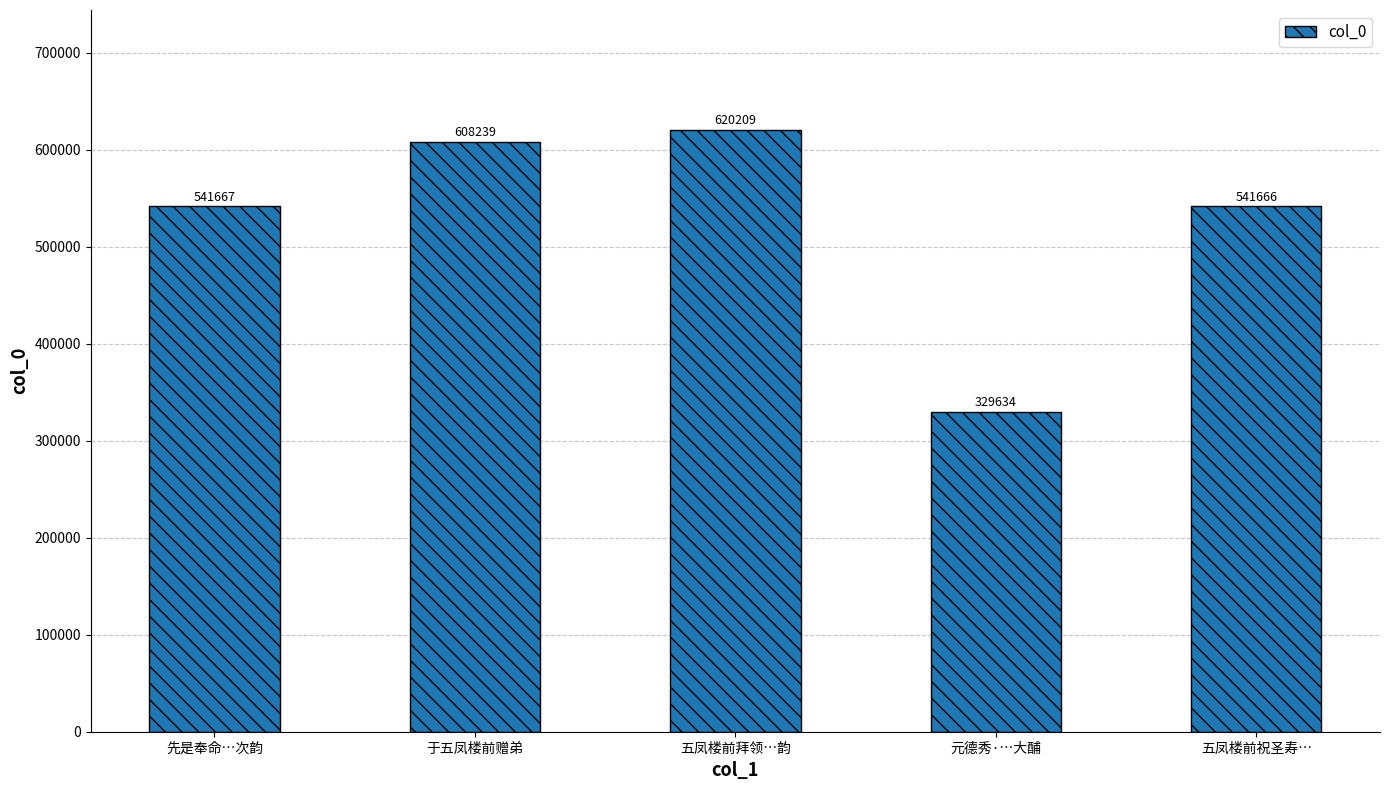

True or false: the data shows 541666 at 五凤楼前祝圣寿….

True